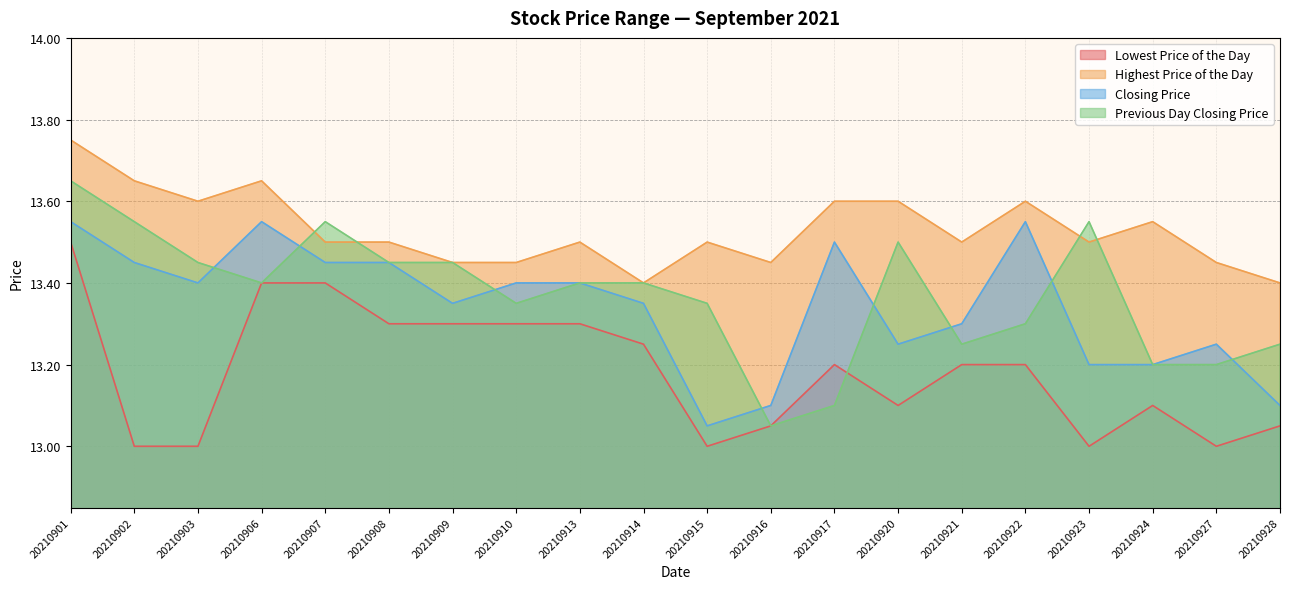

How many data points in Lowest Price of the Day are above 13?

15